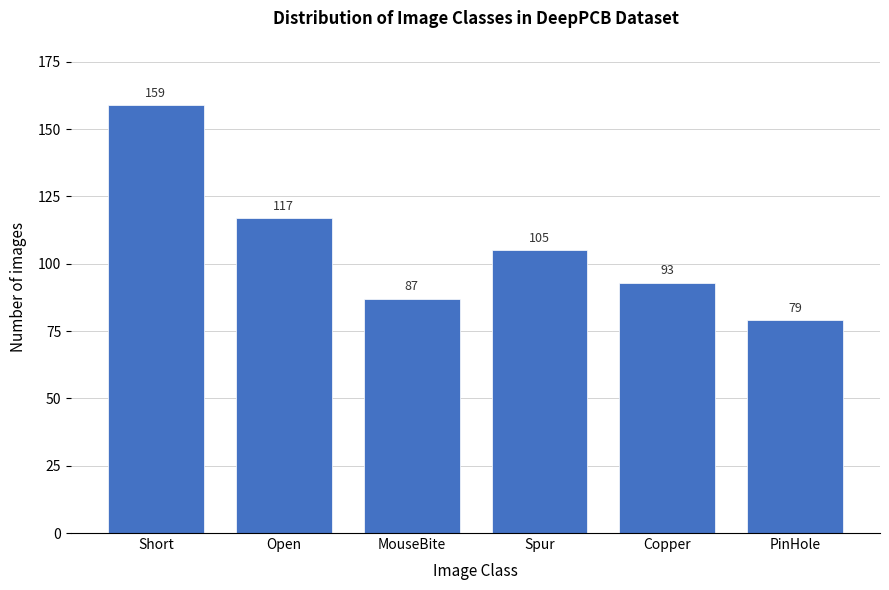

Reading left to right, list all the values displayed in this chart.

159	117	87	105	93	79